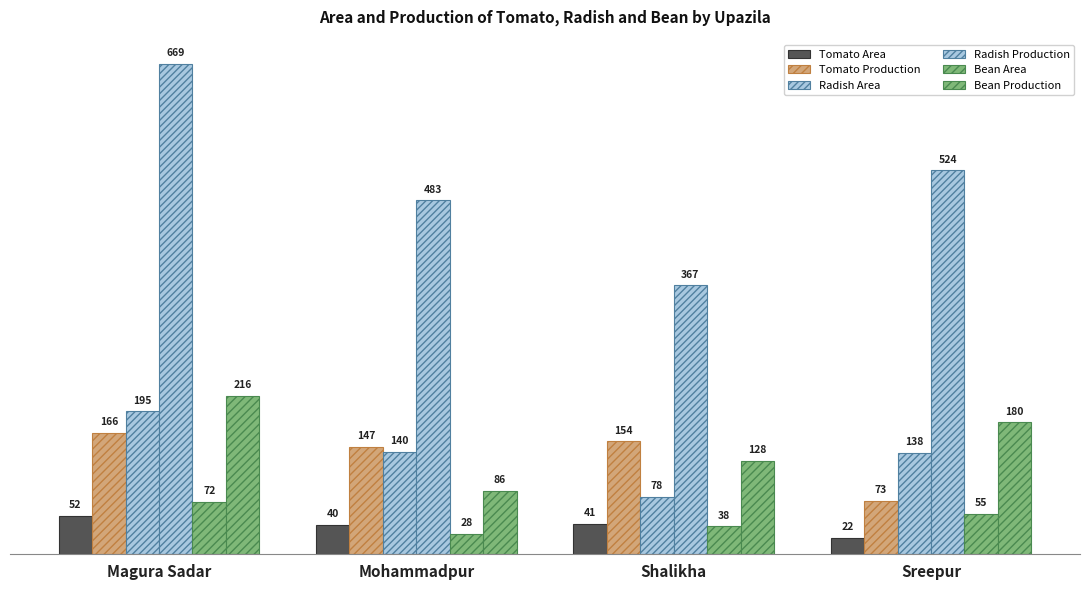

How many values in the Radish Area series are below 140?

2